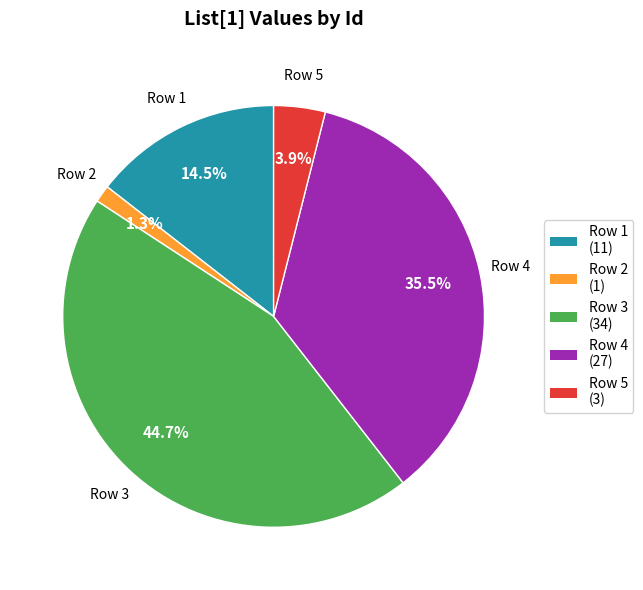

Rank the categories by value from highest to lowest.

Row 3, Row 4, Row 1, Row 5, Row 2